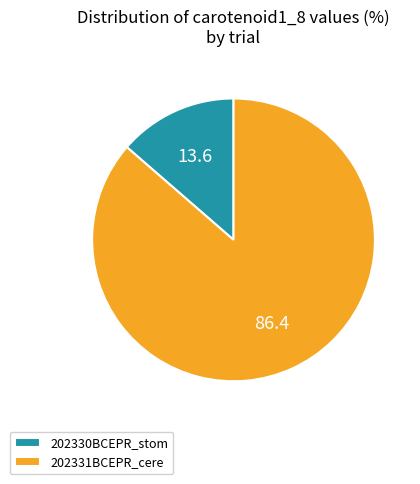

What is the ratio of the value at 202331BCEPR_cere to the value at 202330BCEPR_stom?

6.3